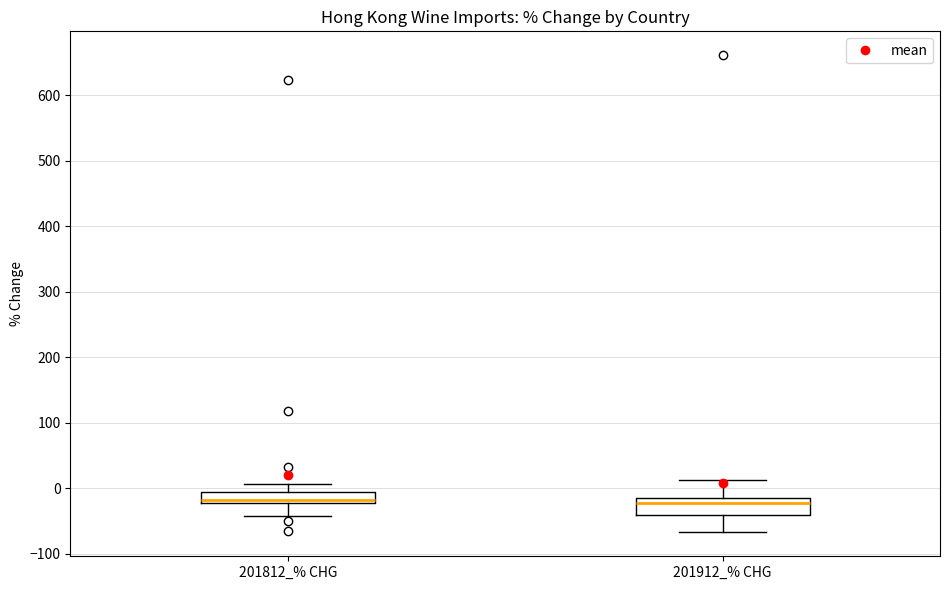

Reading left to right, read every box against the y-axis: the position of its median line, the range the box covers, and the ends of its whiskers. The values are not printed on the chart, so give them approximately, as read against the axis.

201812_% CHG: median -20 (just above the box's lower edge), box -20 to -10, whiskers -40 to 10
201912_% CHG: median -20, box -40 to -10, whiskers -70 to 10